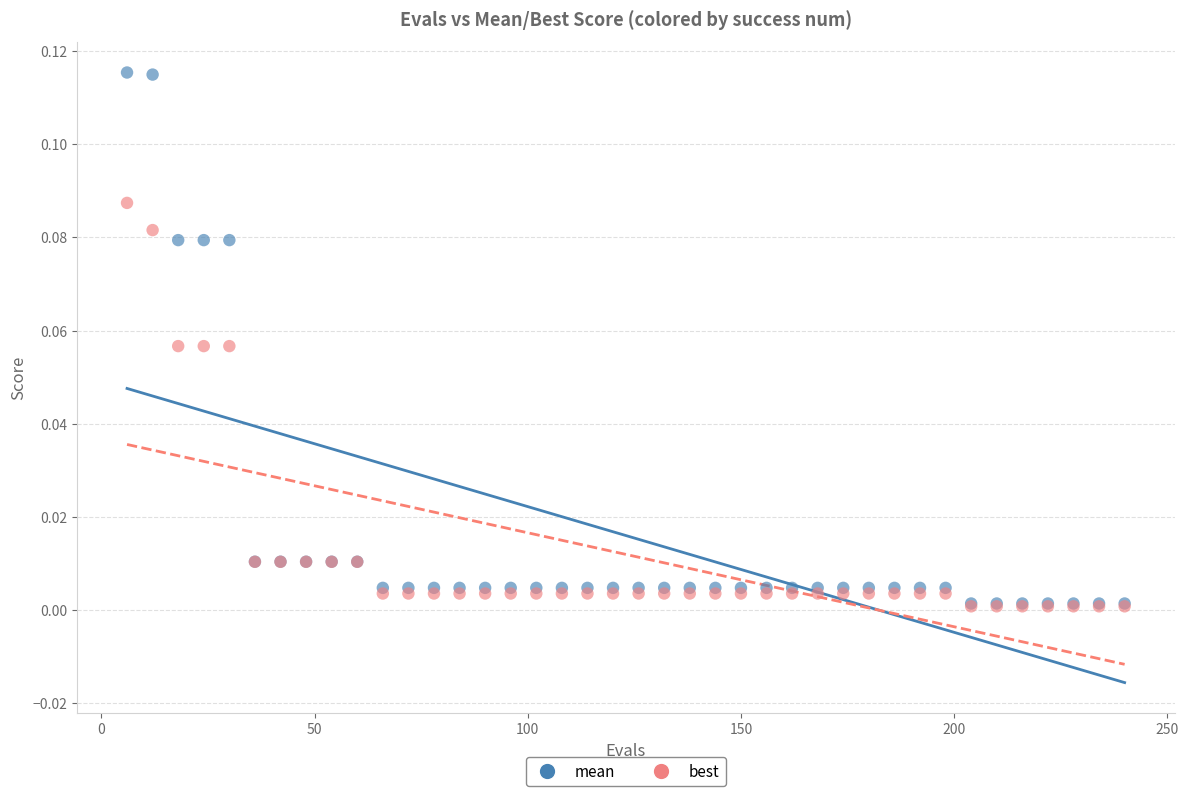

What are all the series names shown in the legend?

mean, best